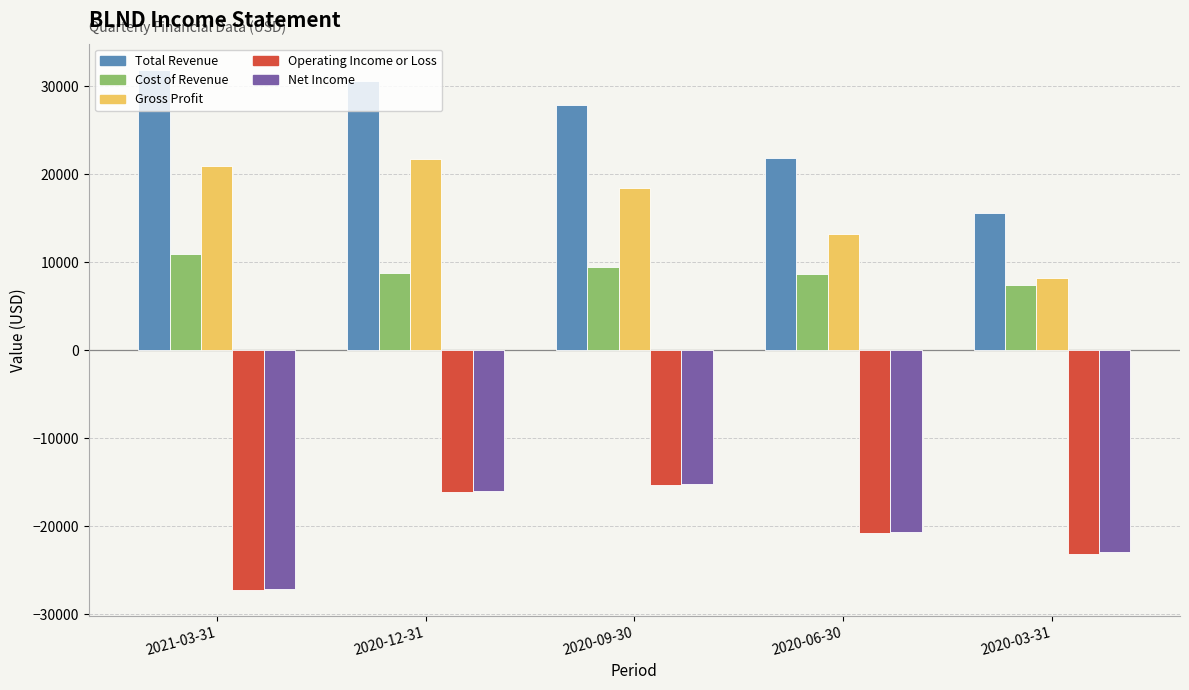

Which category has the lowest value in the Cost of Revenue series?

2020-03-31